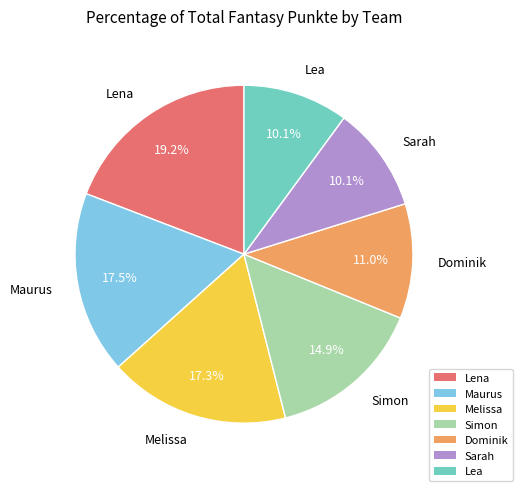

To the nearest percent, what is the average slice percentage?

14%